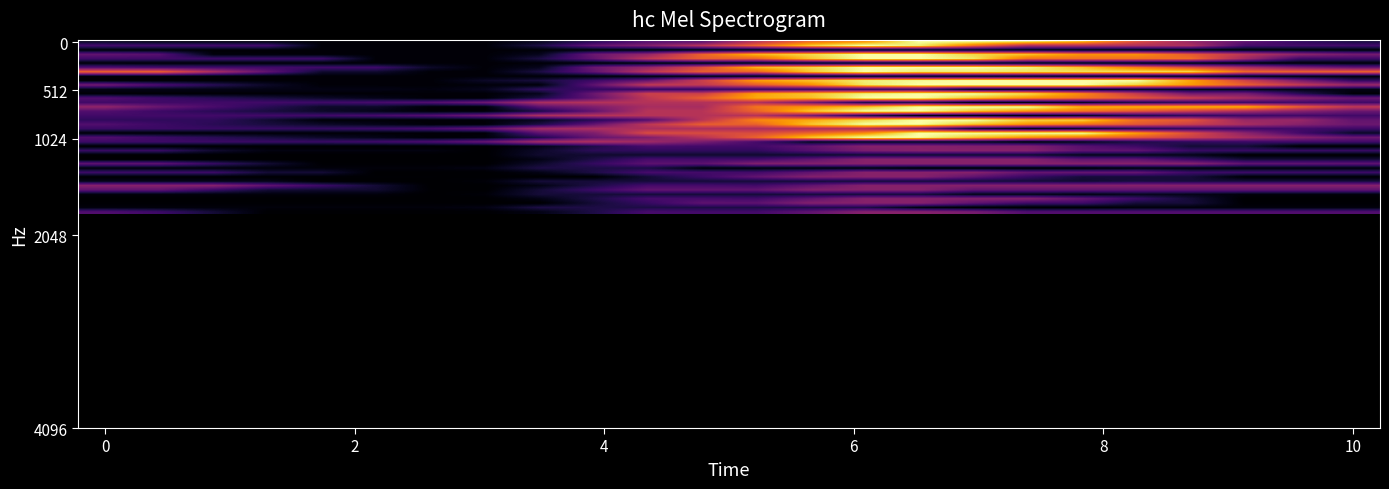

How many series are shown in this chart?

40